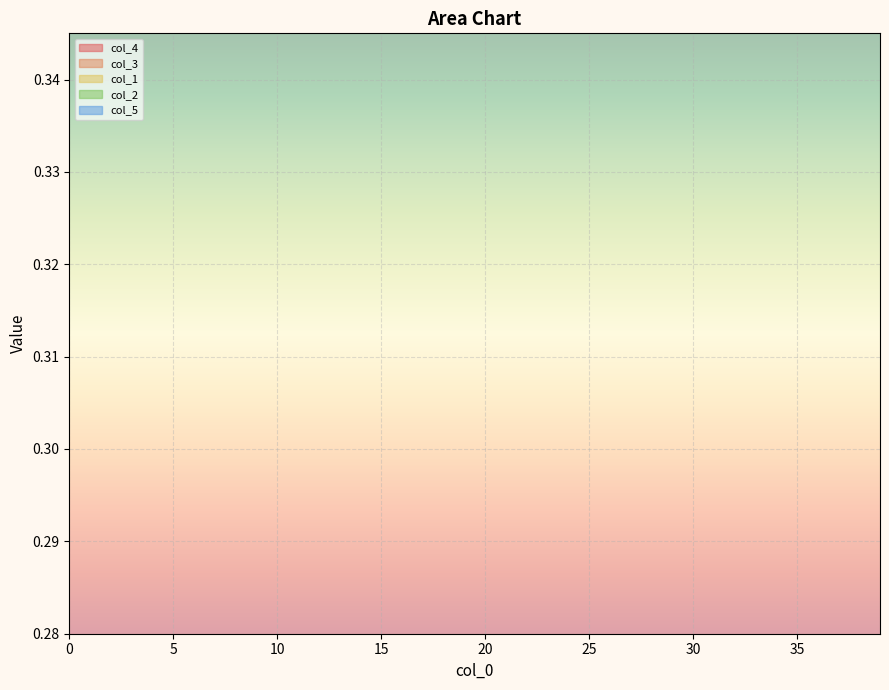

At 12, list the series in order from smallest to largest.

col_4, col_3, col_2, col_1